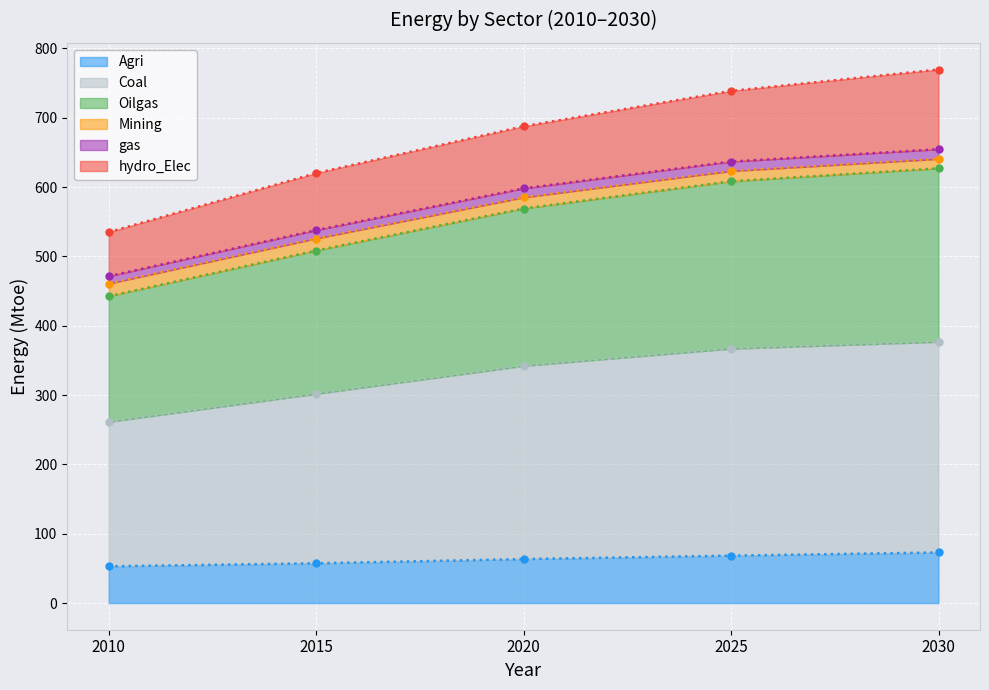

The Agri series shows 114.3 at 2025. True or false?

False